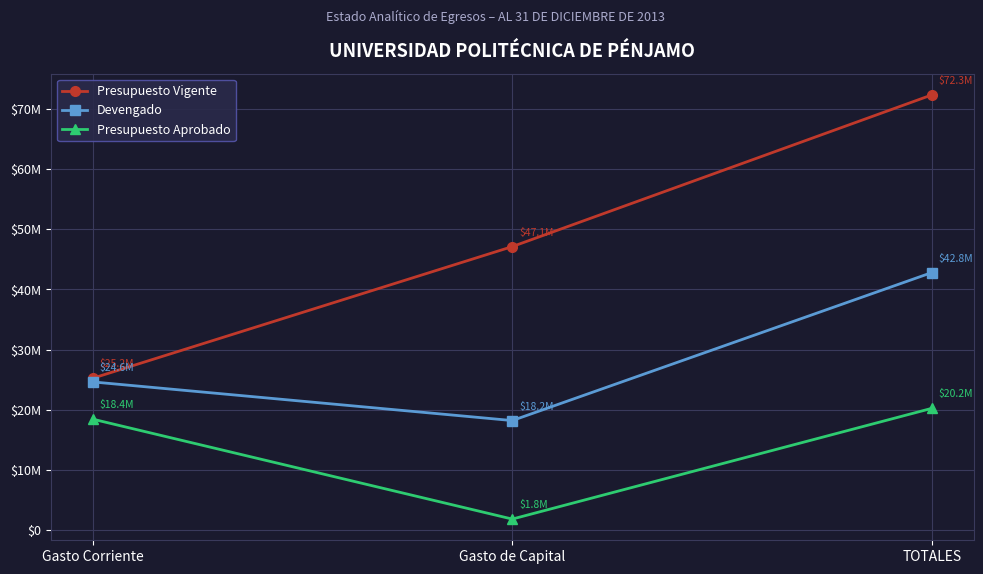

What are all the series names shown in the legend?

Presupuesto Vigente, Devengado, Presupuesto Aprobado